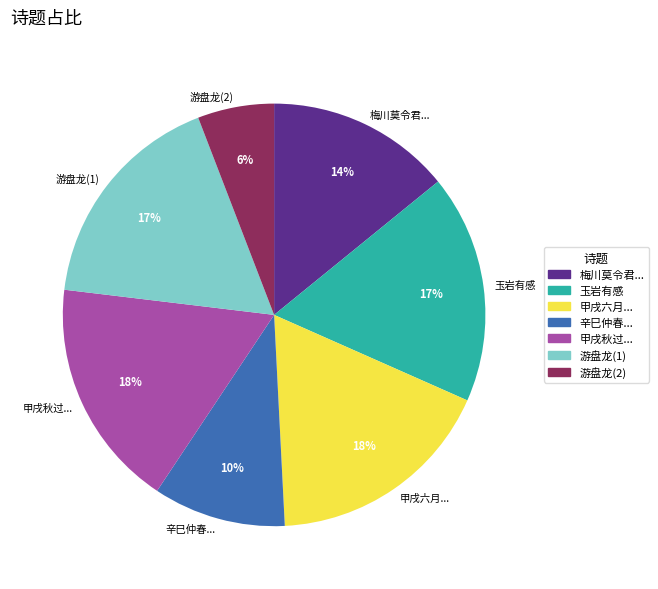

Does 辛巳仲春... account for over 50% of the chart?

No